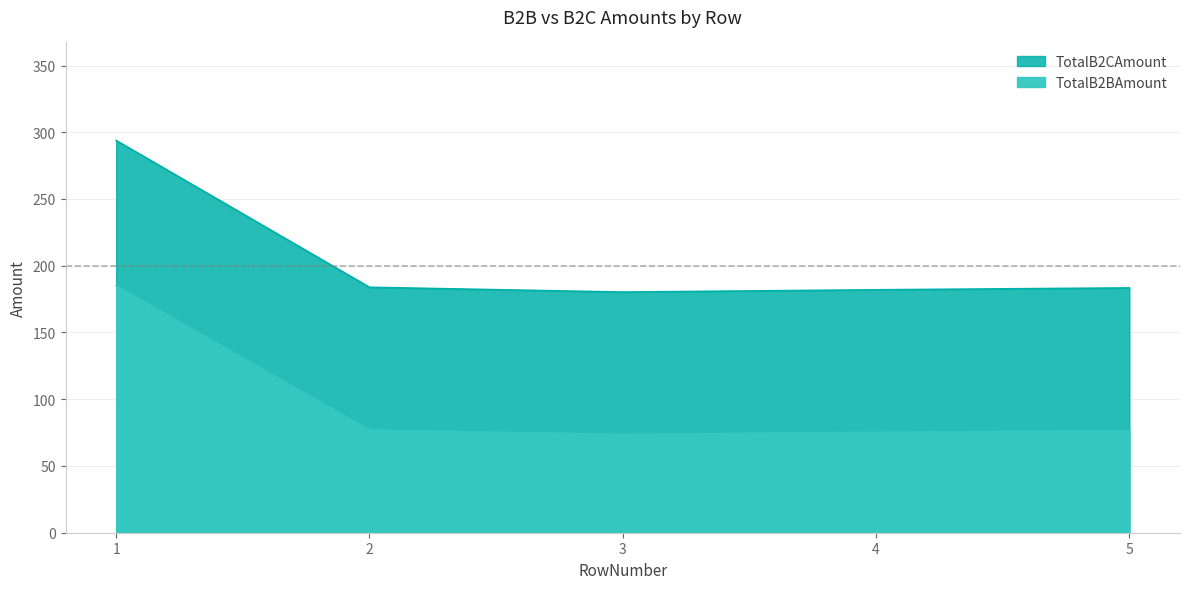

What is the value of the TotalB2CAmount point at the 2nd from the left?

183.9